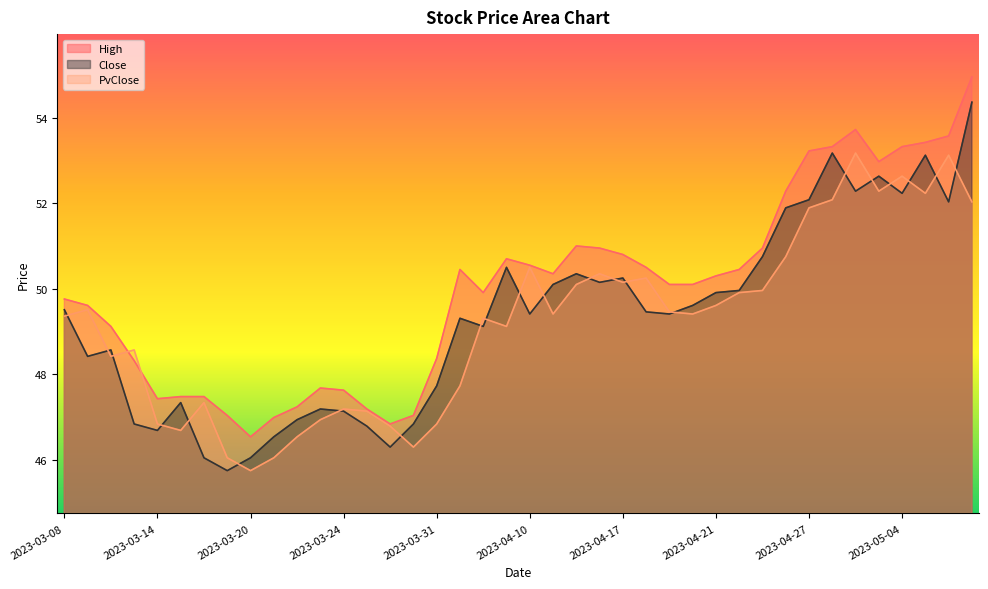

At which category does the chart reach its peak across all series?

2023-05-09